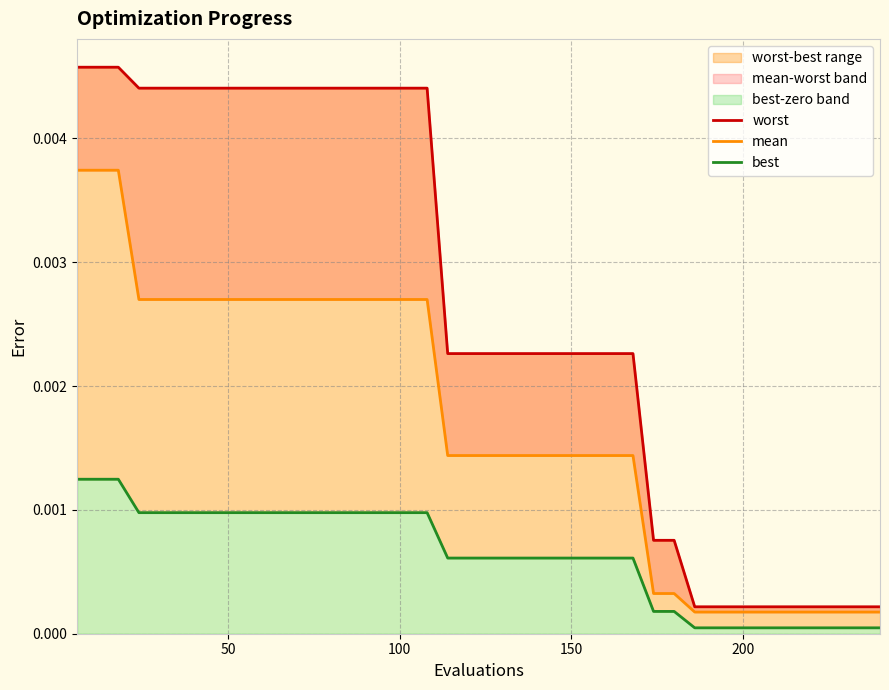

Does the chart display data point markers on the line(s)?

No